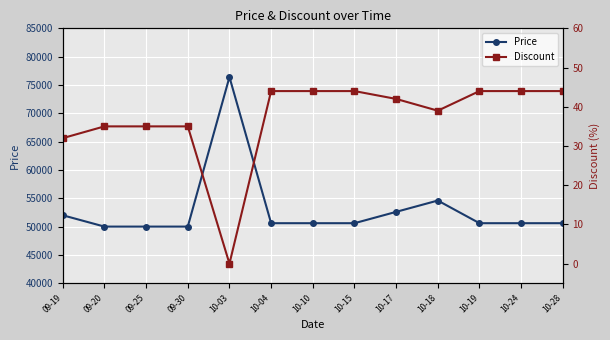

Which series has the largest total across all categories?

Price